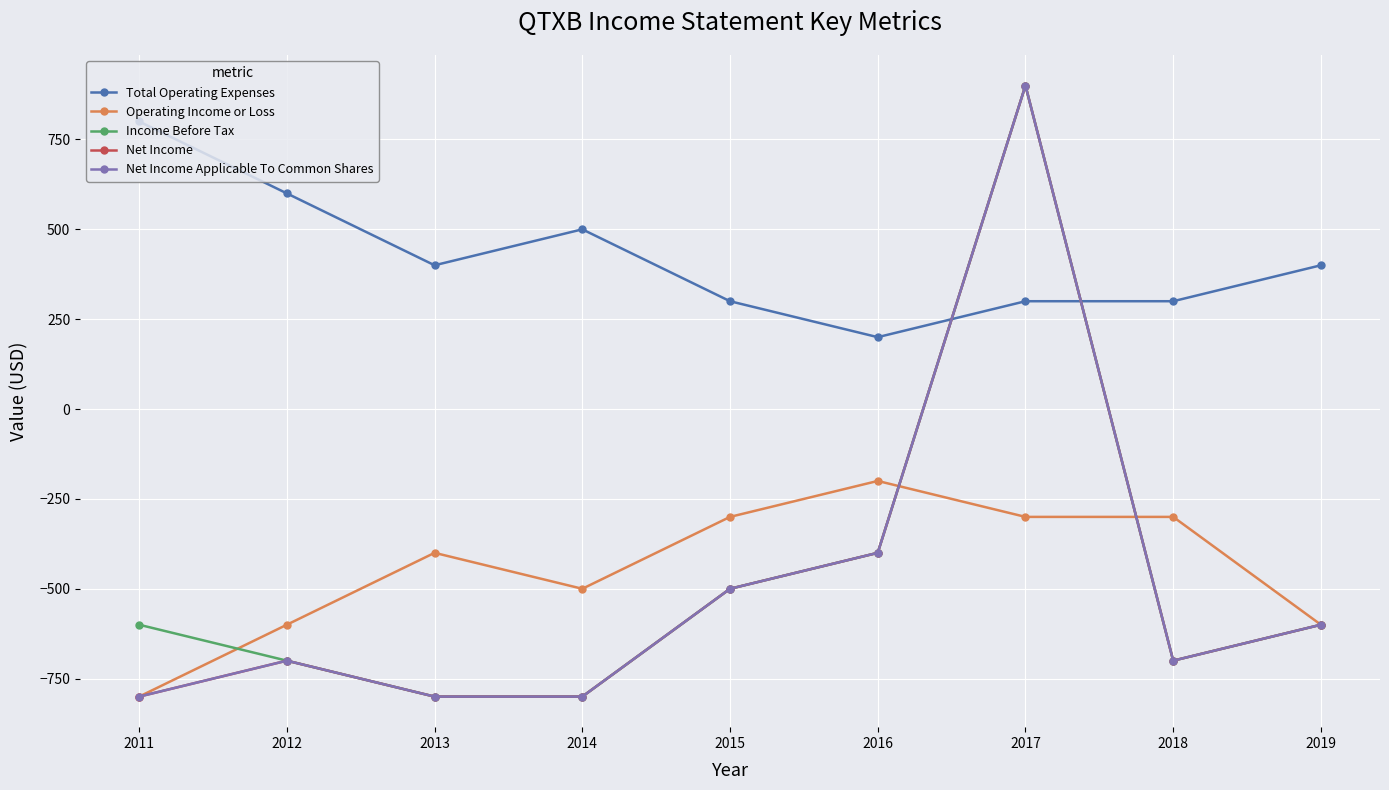

At which category does Net Income Applicable To Common Shares reach its first local valley?

2018